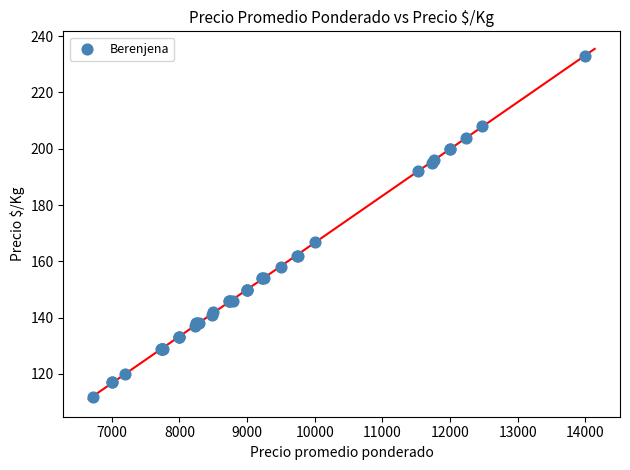

What Y value in the scatter plot is closest to 172?

167